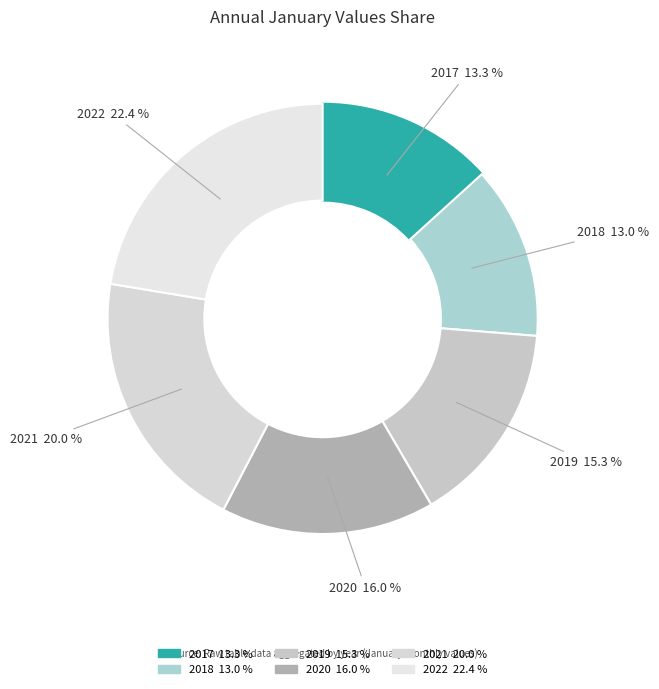

Does 2019 account for over 50% of the chart?

No